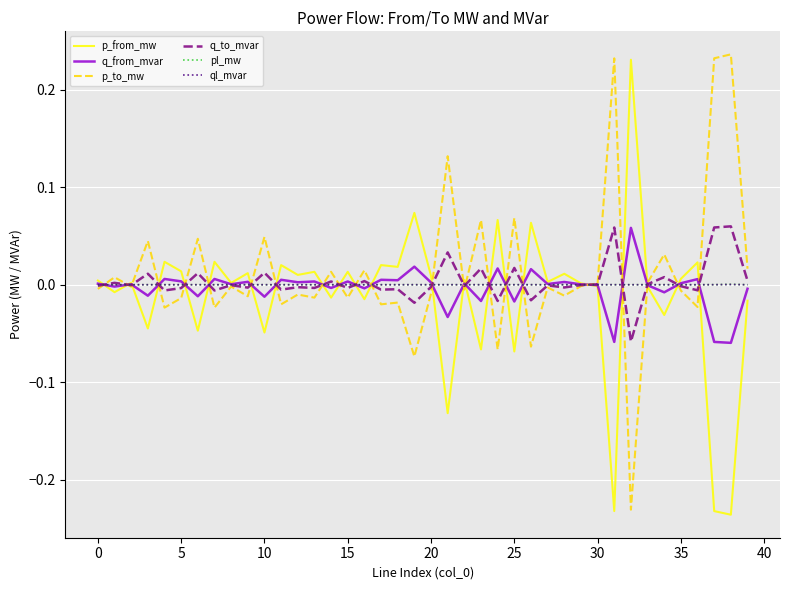

Does the chart have visible grid lines?

Yes